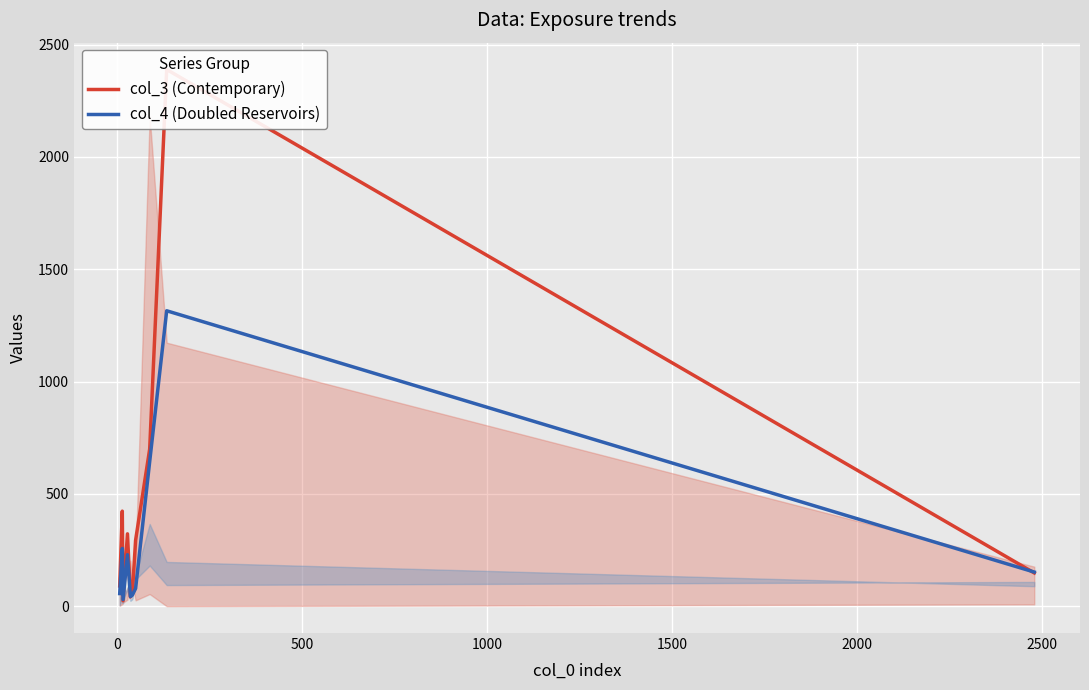

Is the value of col_4 (Doubled Reservoirs) at 2000 greater than the value of col_3 (Contemporary) at 1000?

No